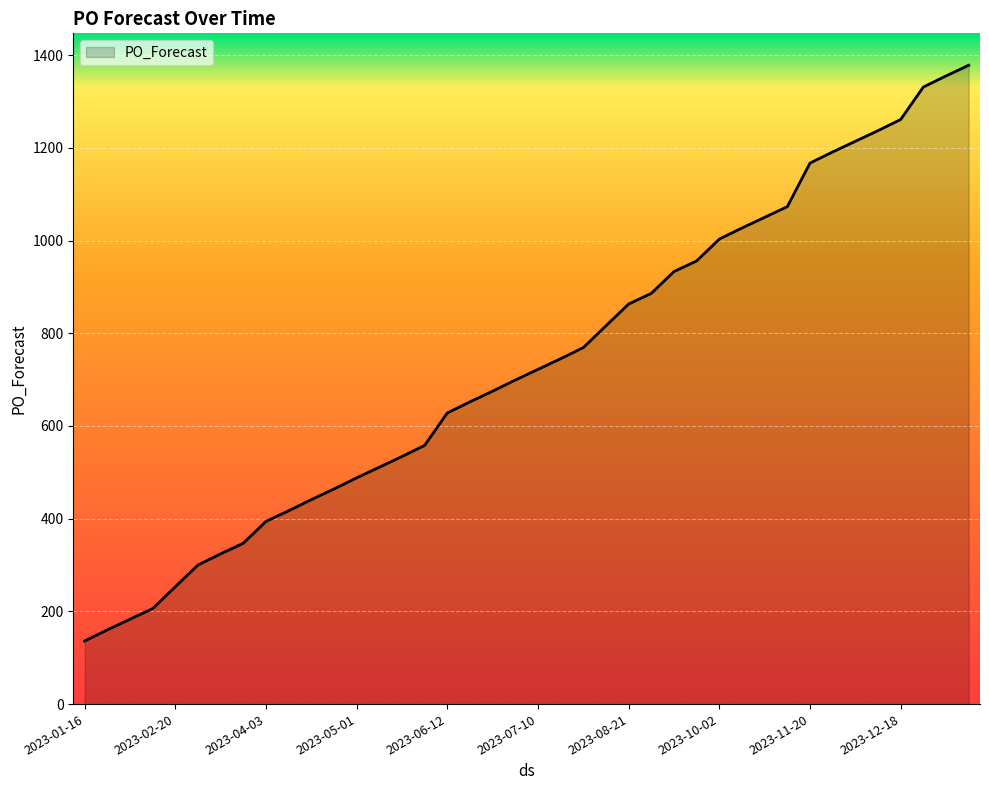

What is the minimum value shown in the chart?

136